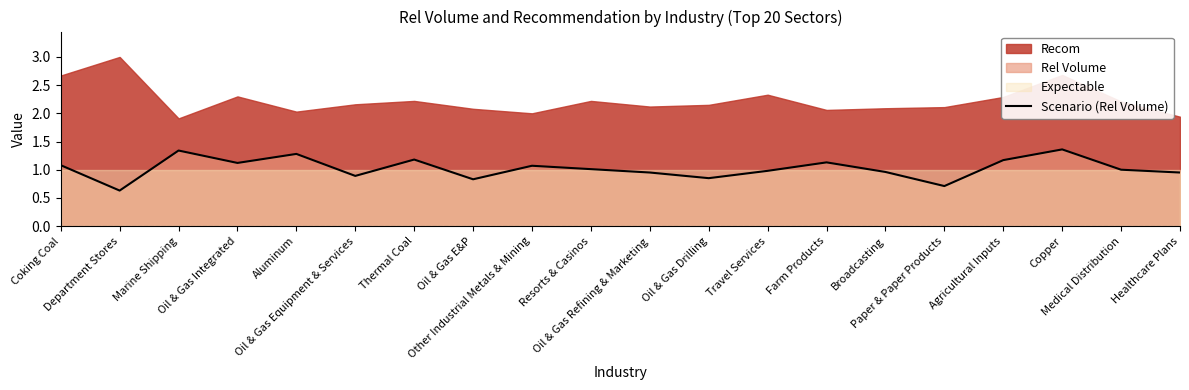

Is it true that the value at Oil & Gas Refining & Marketing is 0.9?

True